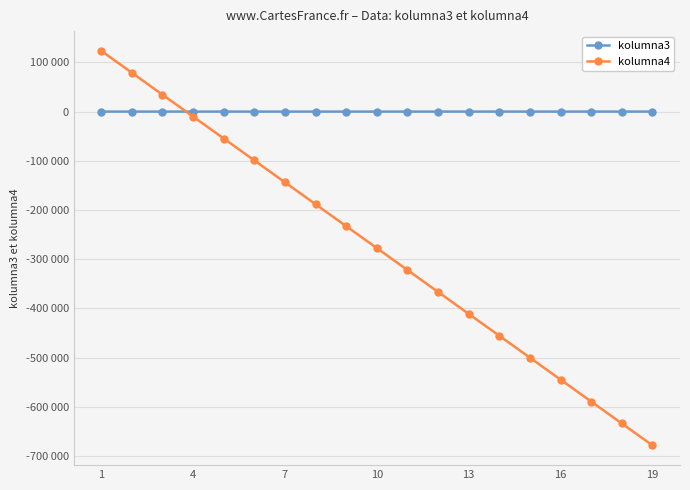

Is this an area chart (filled region under the line)?

No